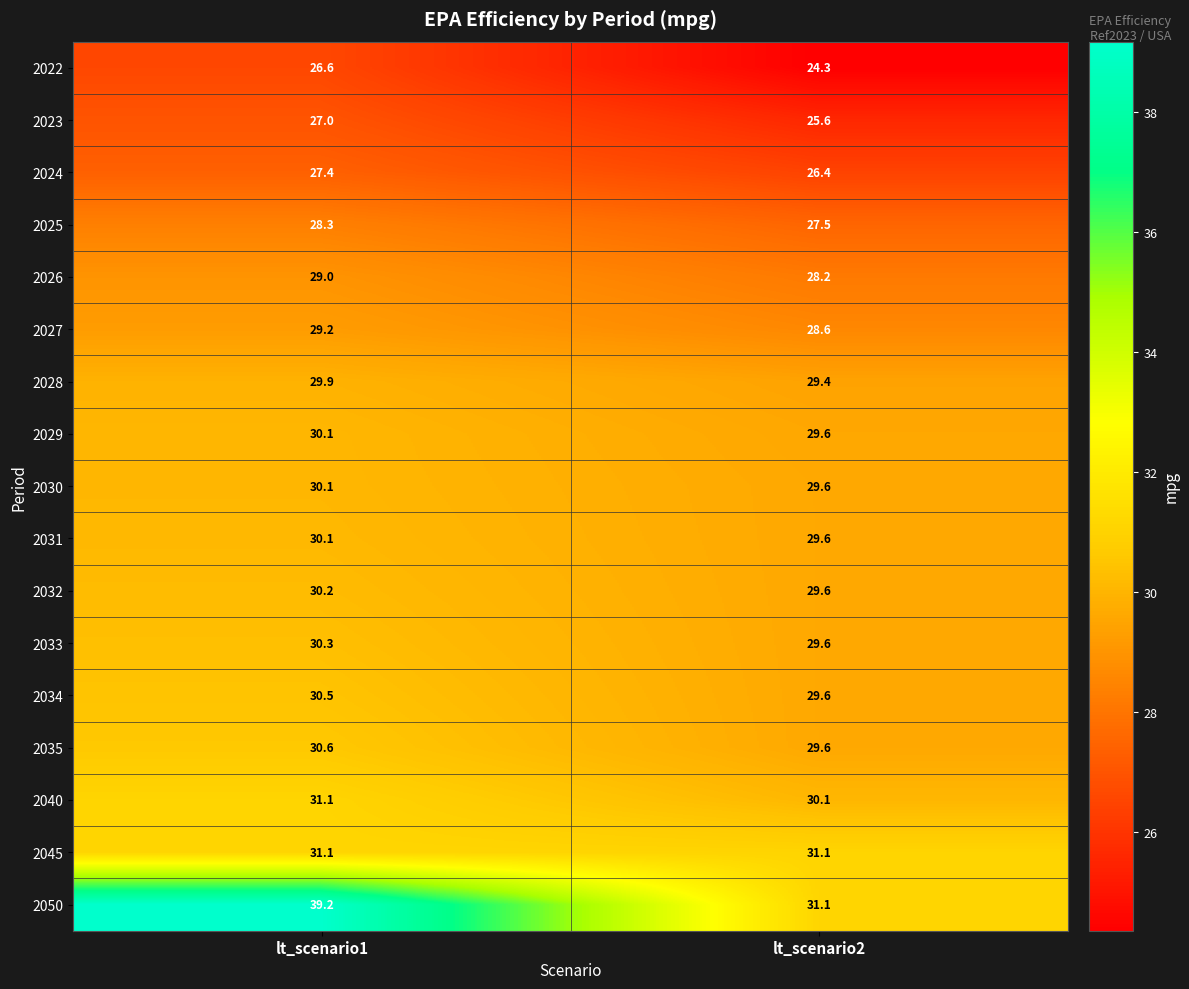

At which label is 2033 closest to 29?

lt_scenario2